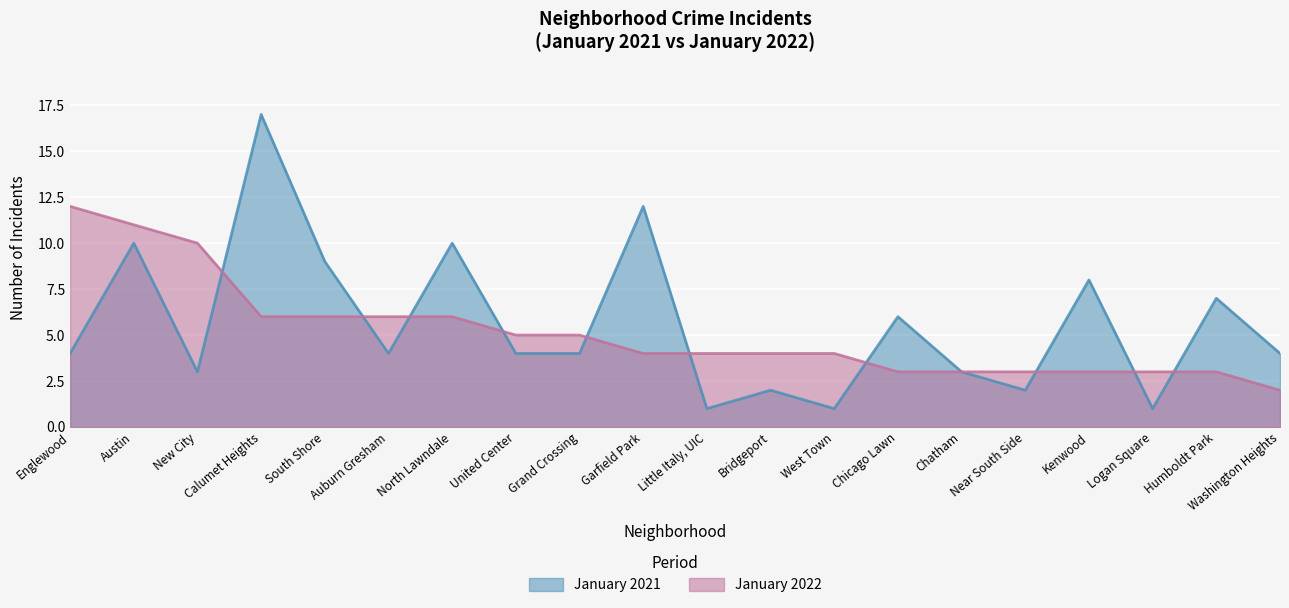

What is the difference between the second highest and minimum values in the January 2021 series?

11